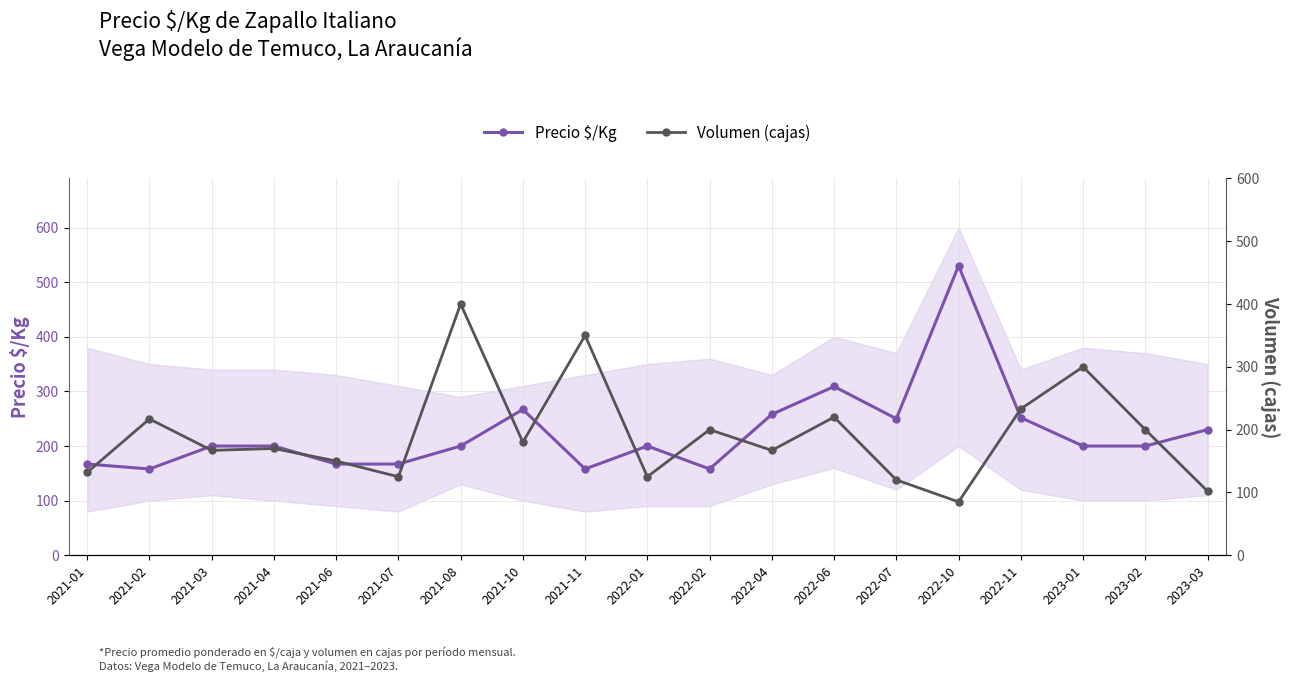

How many lines are shown in the chart?

2